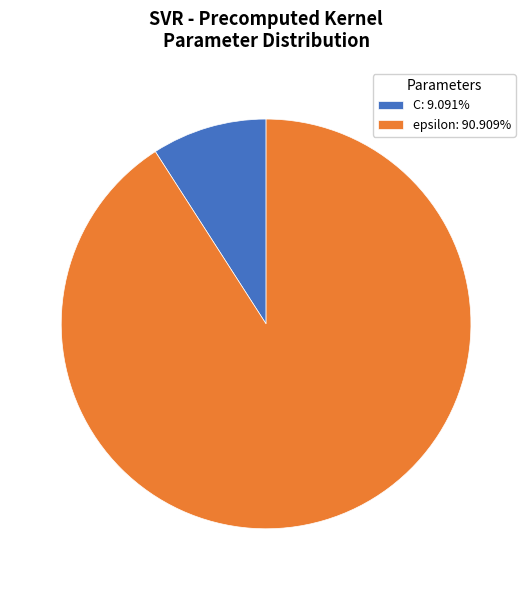

Rank the categories by value from highest to lowest.

epsilon, C